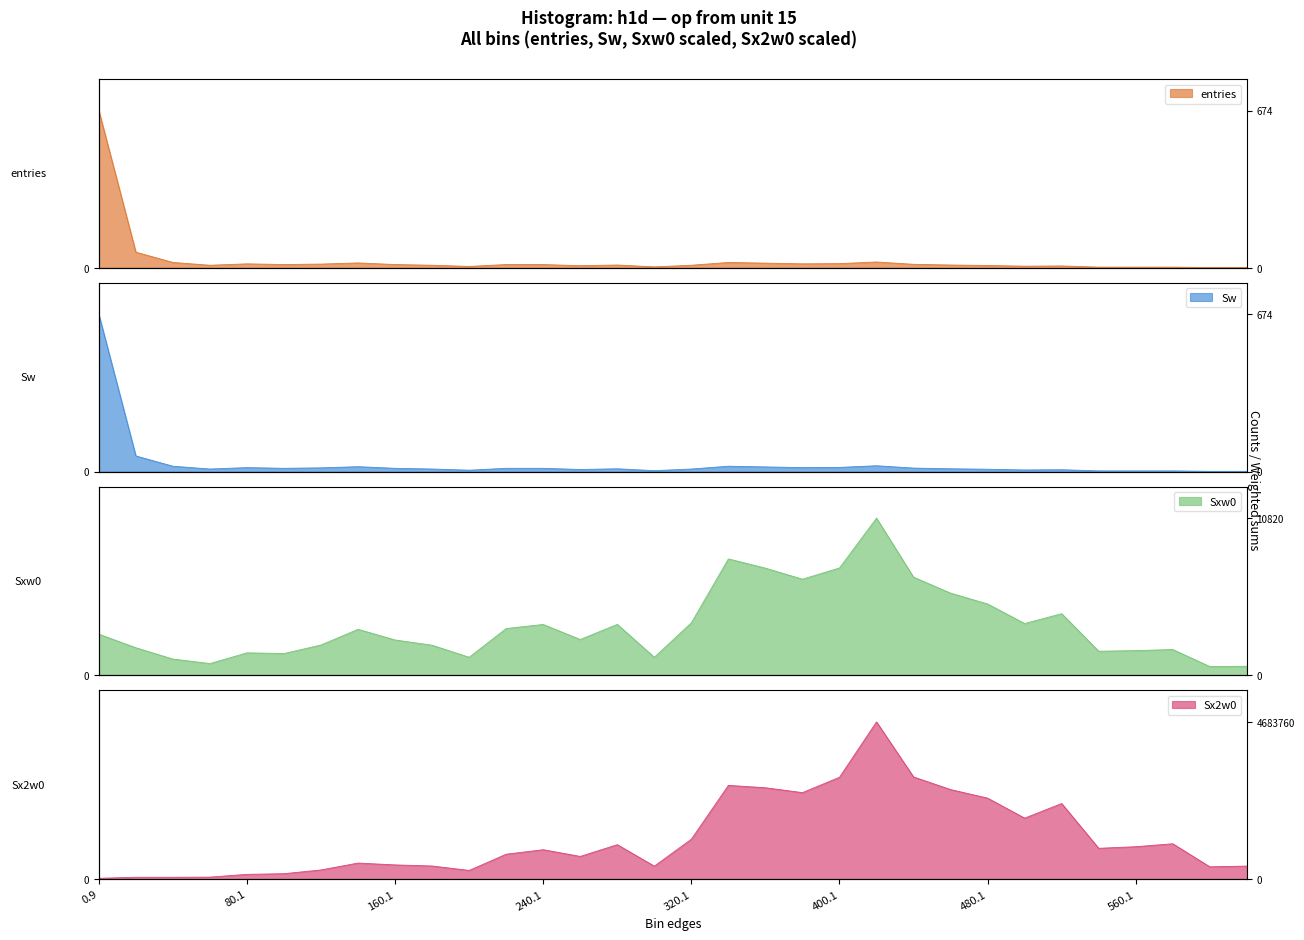

Reading left to right, list all the values displayed in this chart.

entries: 0.9=674	20.1=67	40.1=23	60.1=11	80.1=17	100.1=14	120.1=16	140.1=21	160.1=14	180.1=11	200.1=6	220.1=14	240.1=14	260.1=9	280.1=12	300.1=4	320.1=11	340.1=23	360.1=20	380.1=17	400.1=18	420.1=25	440.1=15	460.1=12	480.1=10	500.1=7	520.1=8	540.1=3	560.1=3	580.1=3	600.1=1	620.1=1
Sw: 0.9=674	20.1=67	40.1=23	60.1=11	80.1=17	100.1=14	120.1=16	140.1=21	160.1=14	180.1=11	200.1=6	220.1=14	240.1=14	260.1=9	280.1=12	300.1=4	320.1=11	340.1=23	360.1=20	380.1=17	400.1=18	420.1=25	440.1=15	460.1=12	480.1=10	500.1=7	520.1=8	540.1=3	560.1=3	580.1=3	600.1=1	620.1=1
Sxw0: 0.9=2833	20.1=1900	40.1=1121	60.1=812	80.1=1550	100.1=1502	120.1=2090	140.1=3169	160.1=2435	180.1=2074	200.1=1246	220.1=3223	240.1=3502	260.1=2467	280.1=3509	300.1=1244	320.1=3617	340.1=8014	360.1=7378	380.1=6618	400.1=7390	420.1=10820	440.1=6757	460.1=5658	480.1=4912	500.1=3566	520.1=4244	540.1=1660	560.1=1702	580.1=1778	600.1=606	620.1=623
Sx2w0: 0.9=24979	20.1=55748	40.1=55545	60.1=60220	80.1=141936	100.1=161624	120.1=273438	140.1=478831	160.1=423729	180.1=391212	200.1=258910	220.1=742371	240.1=876464	260.1=676477	280.1=1026590	300.1=386926	320.1=1189600	340.1=2793110	360.1=2722180	380.1=2576720	400.1=3034630	420.1=4683760	440.1=3044370	460.1=2668100	480.1=2412970	500.1=1817000	520.1=2251630	540.1=918694	560.1=965626	580.1=1053780	600.1=367236	620.1=388129